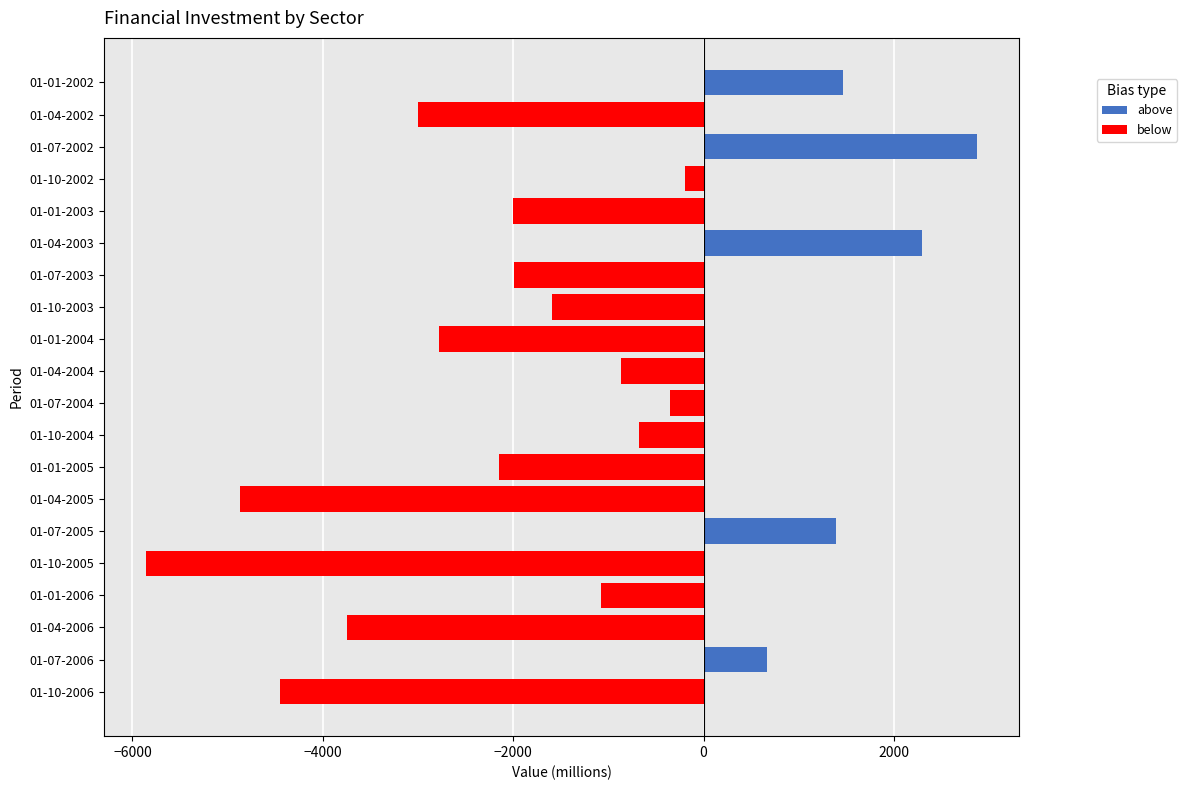

The value of above at 01-10-2005 is 0. True or false?

True